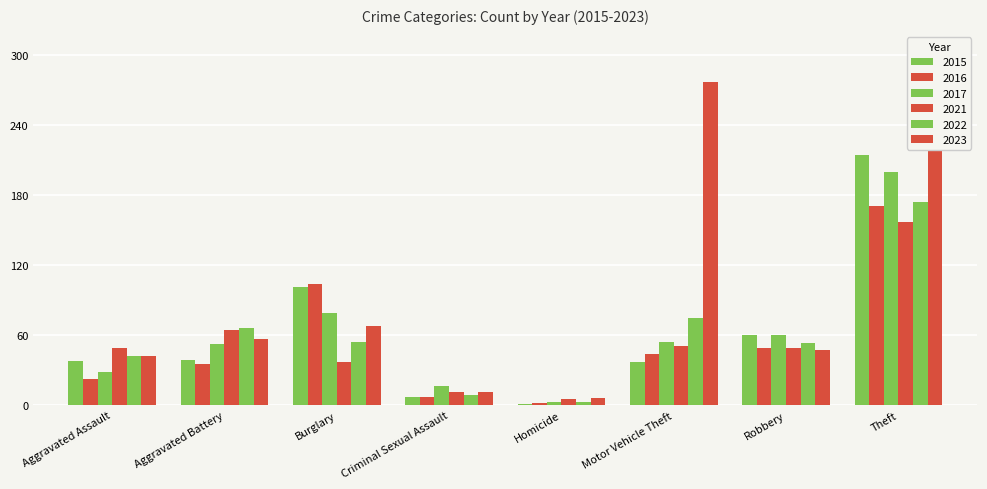

The 2015 series shows 60 at Aggravated Battery. True or false?

False